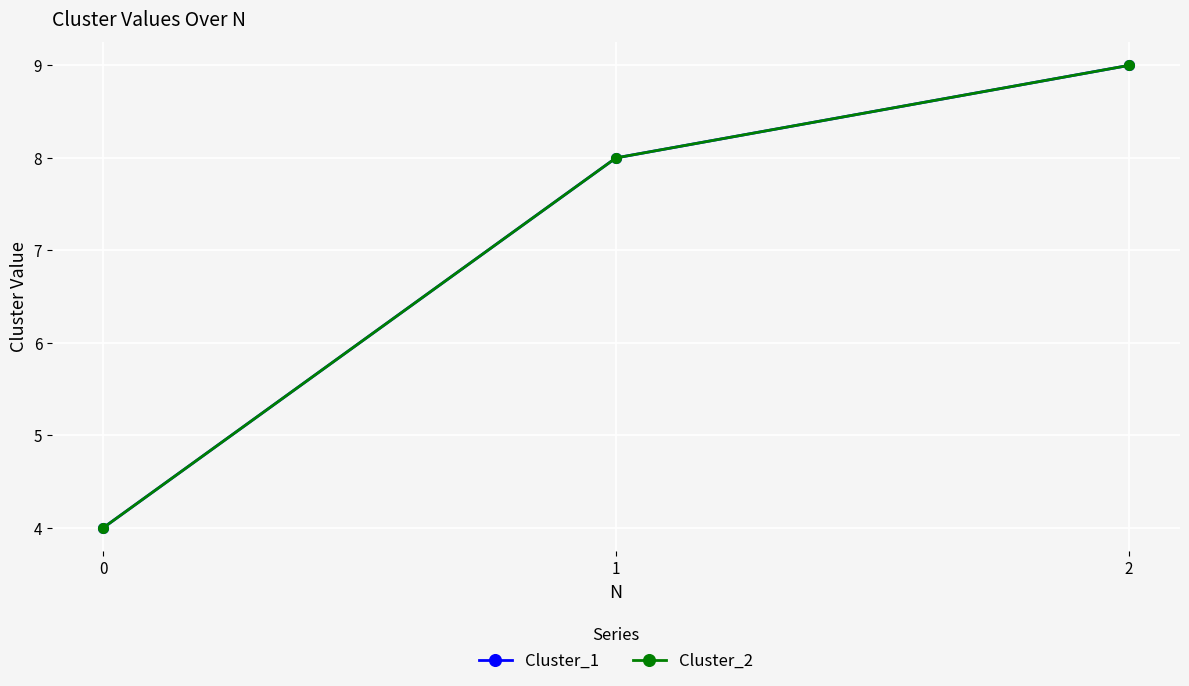

Reading right to left, what are all the values shown in this chart?

Cluster_1: 9	8	4
Cluster_2: 9	8	4